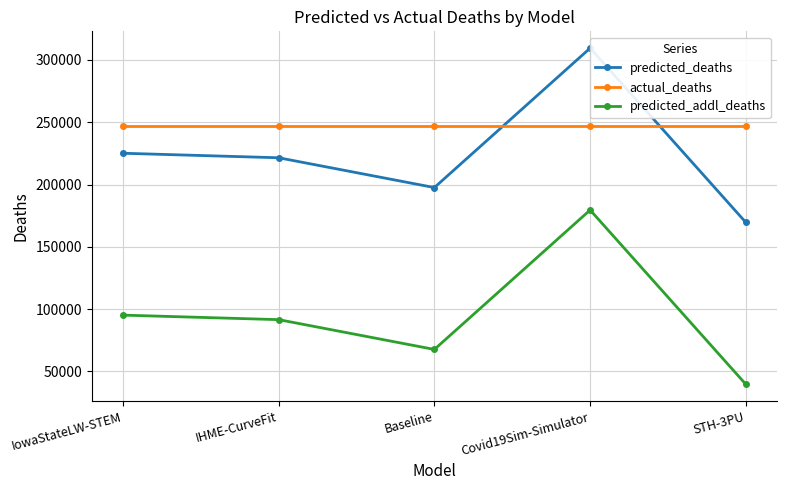

True or false: predicted_addl_deaths has a value of 54334.7 at Covid19Sim-Simulator.

False